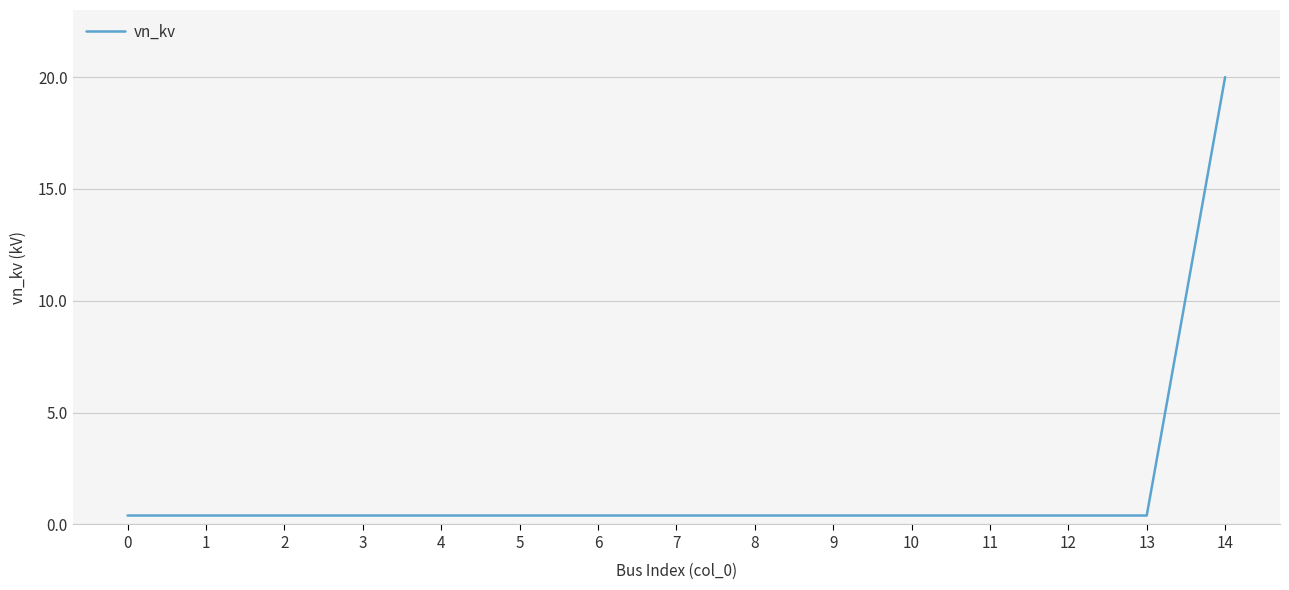

What is the difference between the maximum and minimum values?

19.6